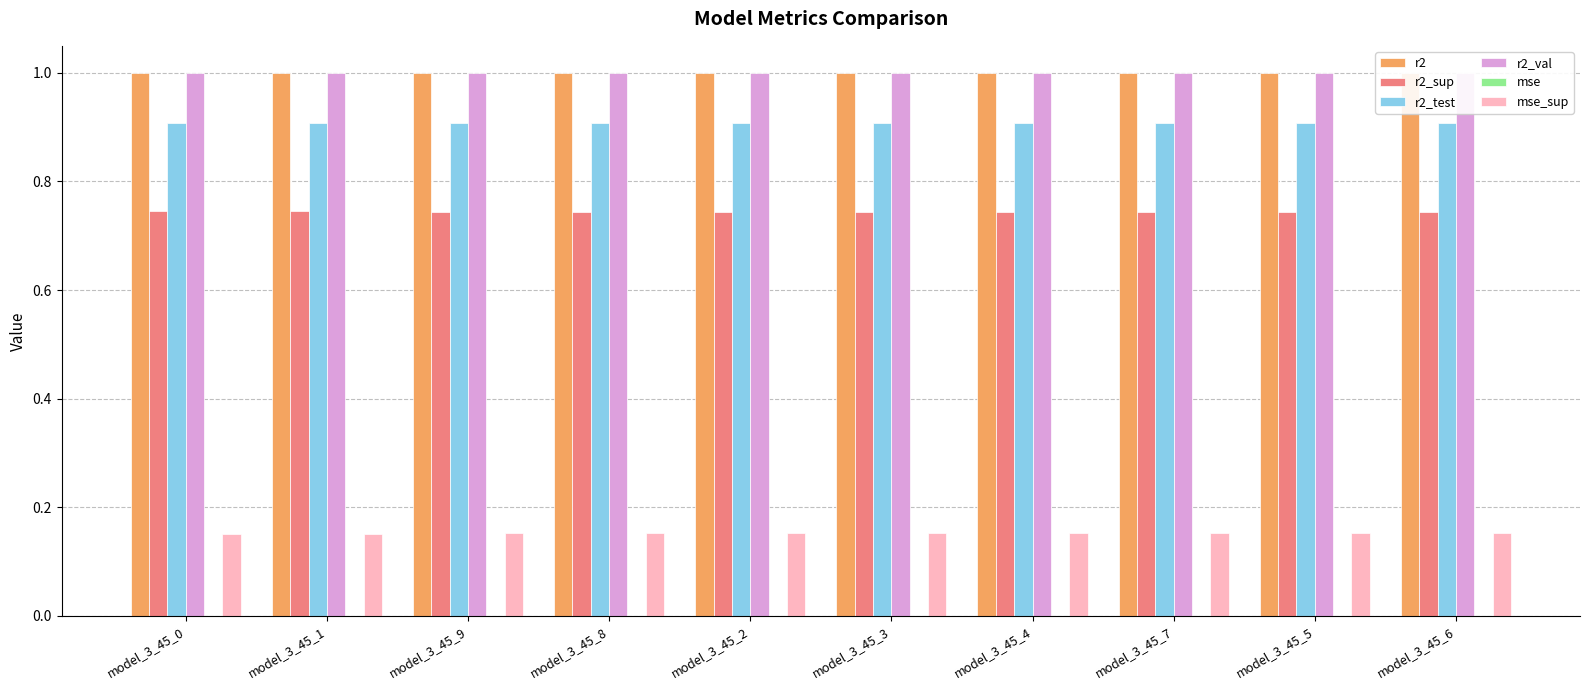

What is the maximum value shown in the chart?

1.0